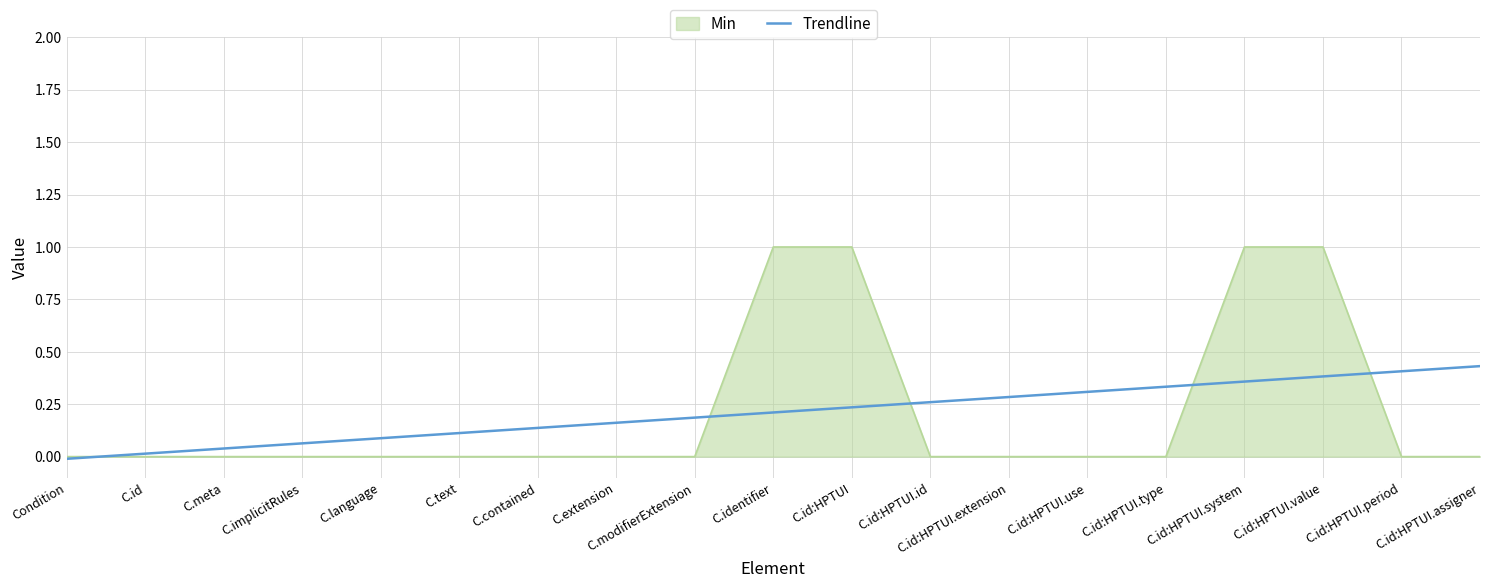

What is the maximum value for Min?

1.0